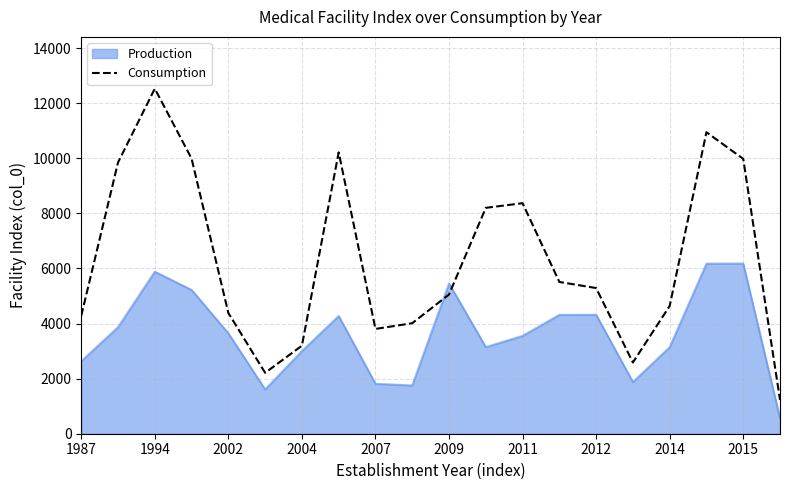

What is the smallest value displayed?

563.0